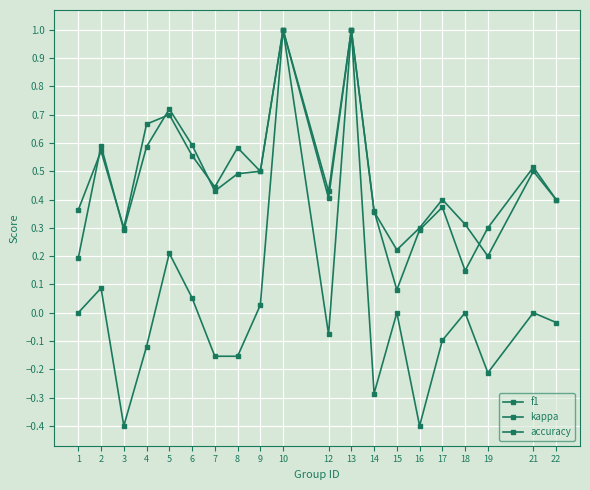

Reading left to right, transcribe all the data shown in this chart.

f1: 1=0.2	2=0.6	3=0.3	4=0.6	5=0.7	6=0.6	7=0.4	8=0.5	9=0.5	10=1.0	12=0.4	13=1.0	14=0.4	15=0.1	16=0.3	17=0.4	18=0.1	19=0.3	21=0.5	22=0.4
kappa: 1=0.0	2=0.1	3=-0.4	4=-0.1	5=0.2	6=0.1	7=-0.2	8=-0.2	9=0.0	10=1.0	12=-0.1	13=1.0	14=-0.3	15=0.0	16=-0.4	17=-0.1	18=0.0	19=-0.2	21=0.0	22=-0.0
accuracy: 1=0.4	2=0.6	3=0.3	4=0.7	5=0.7	6=0.6	7=0.4	8=0.6	9=0.5	10=1.0	12=0.4	13=1.0	14=0.4	15=0.2	16=0.3	17=0.4	18=0.3	19=0.2	21=0.5	22=0.4